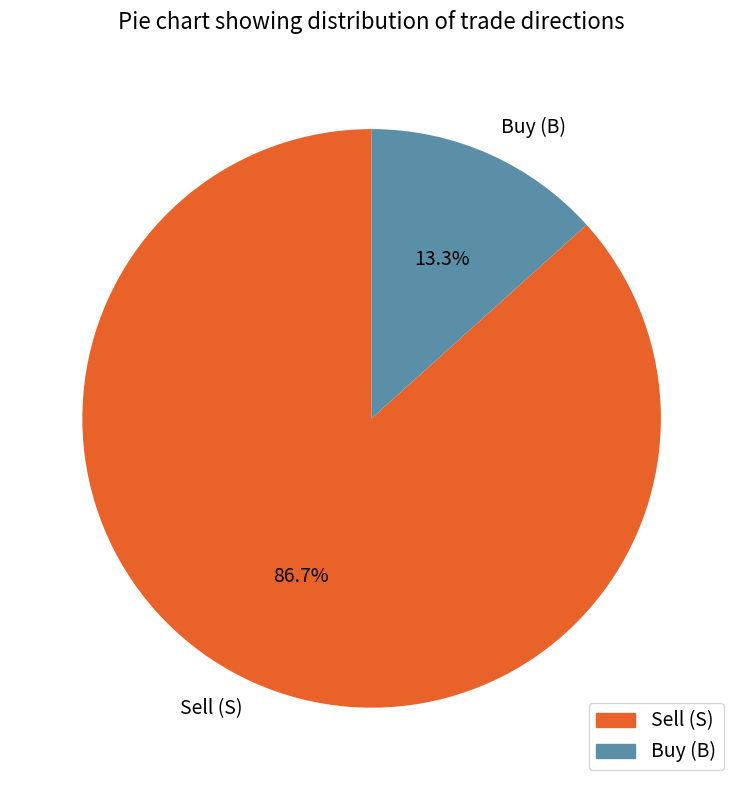

Which has a higher value, Sell (S) or Buy (B)?

Sell (S)